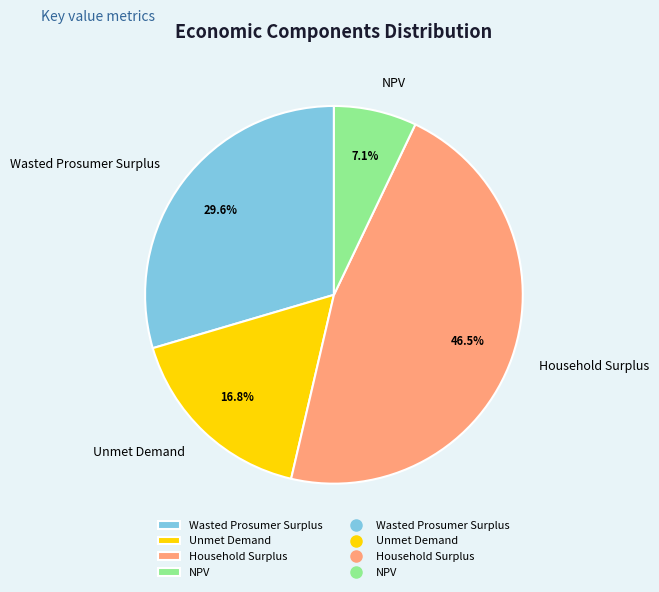

Is the sum of Unmet Demand and NPV greater than half?

No